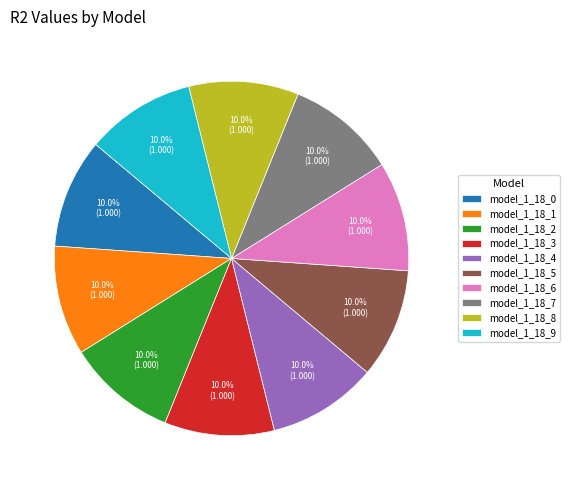

Is the sum of model_1_18_3 and model_1_18_5 greater than half?

No